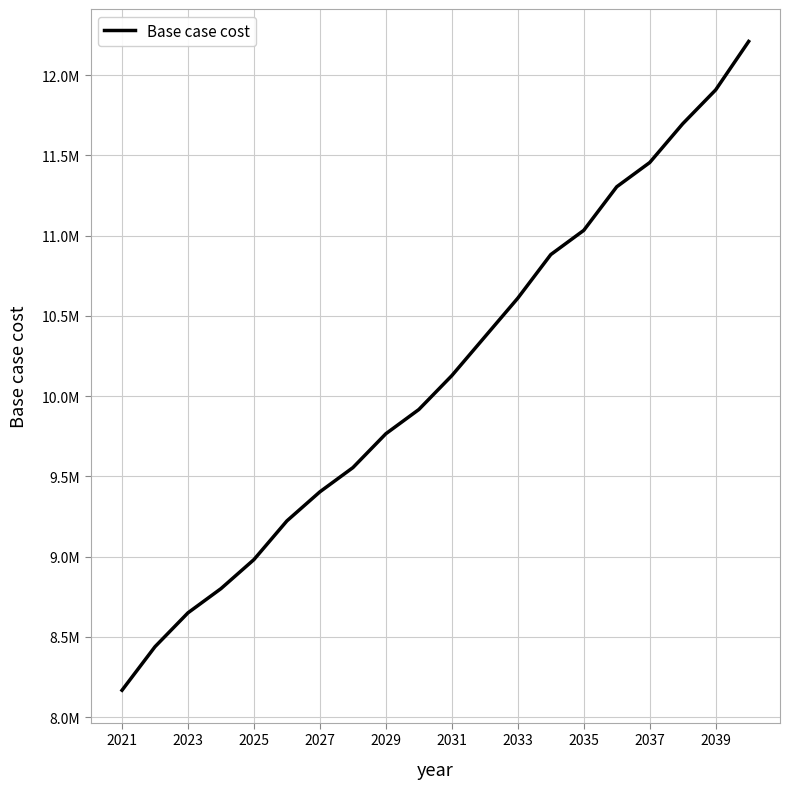

Does the chart display data point markers on the line(s)?

No